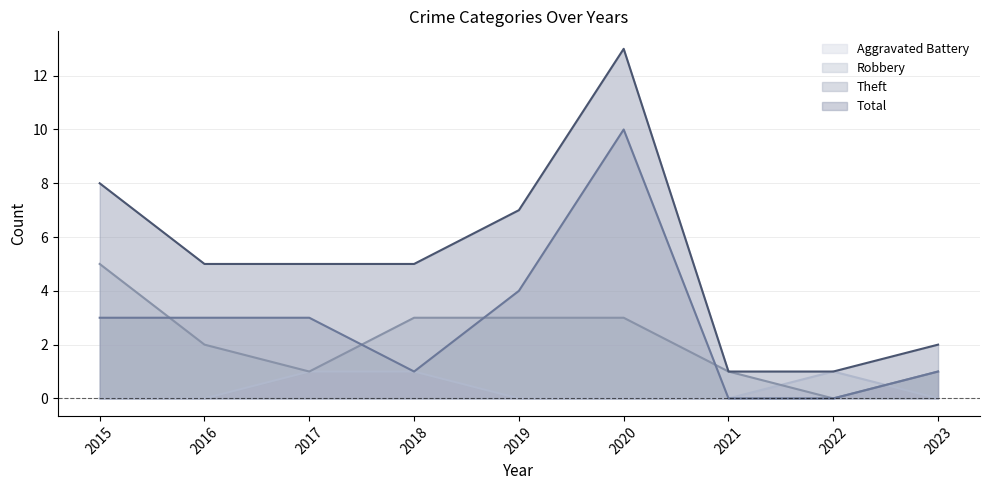

The value of Robbery at 2017 is 1. True or false?

True